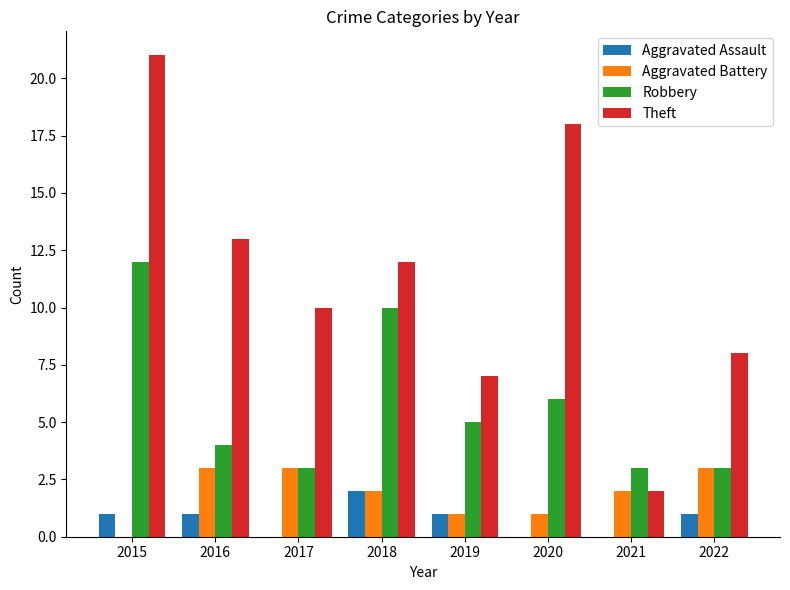

What is the sum of all Theft values?

91